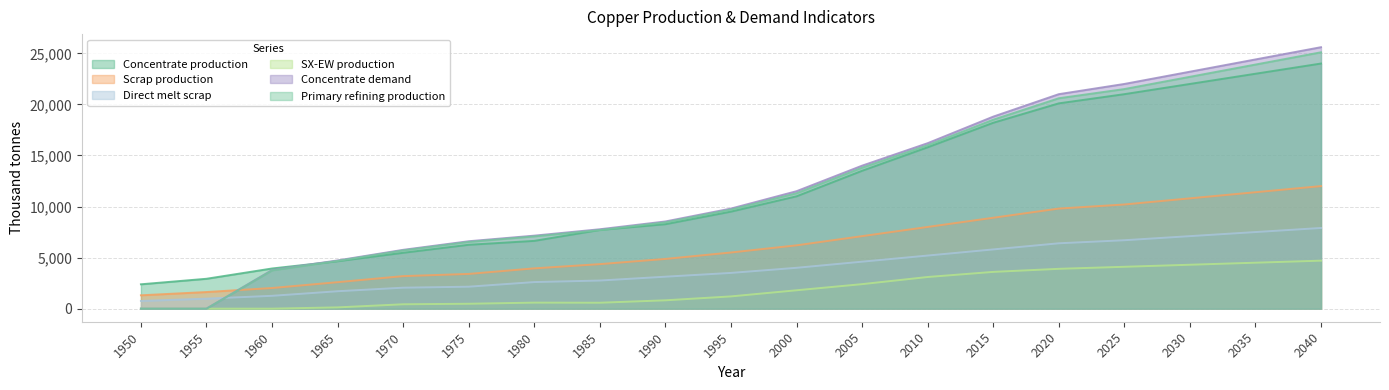

True or false: Scrap production and SX-EW production intersect in this chart.

False